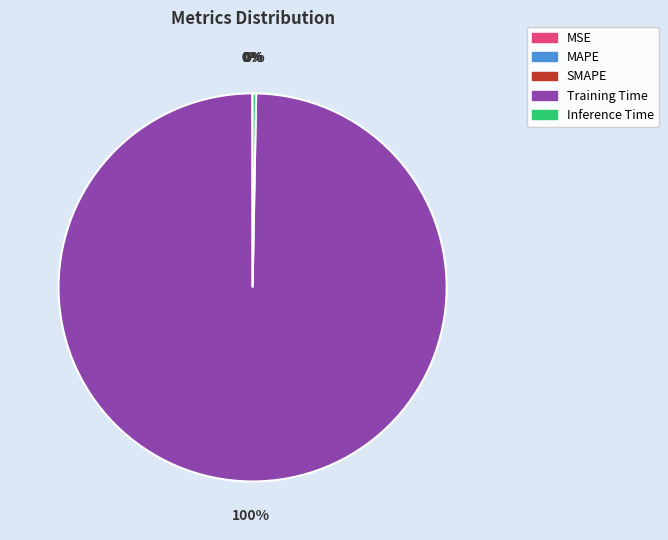

The Training Time slice represents 100% of the pie. True or false?

True